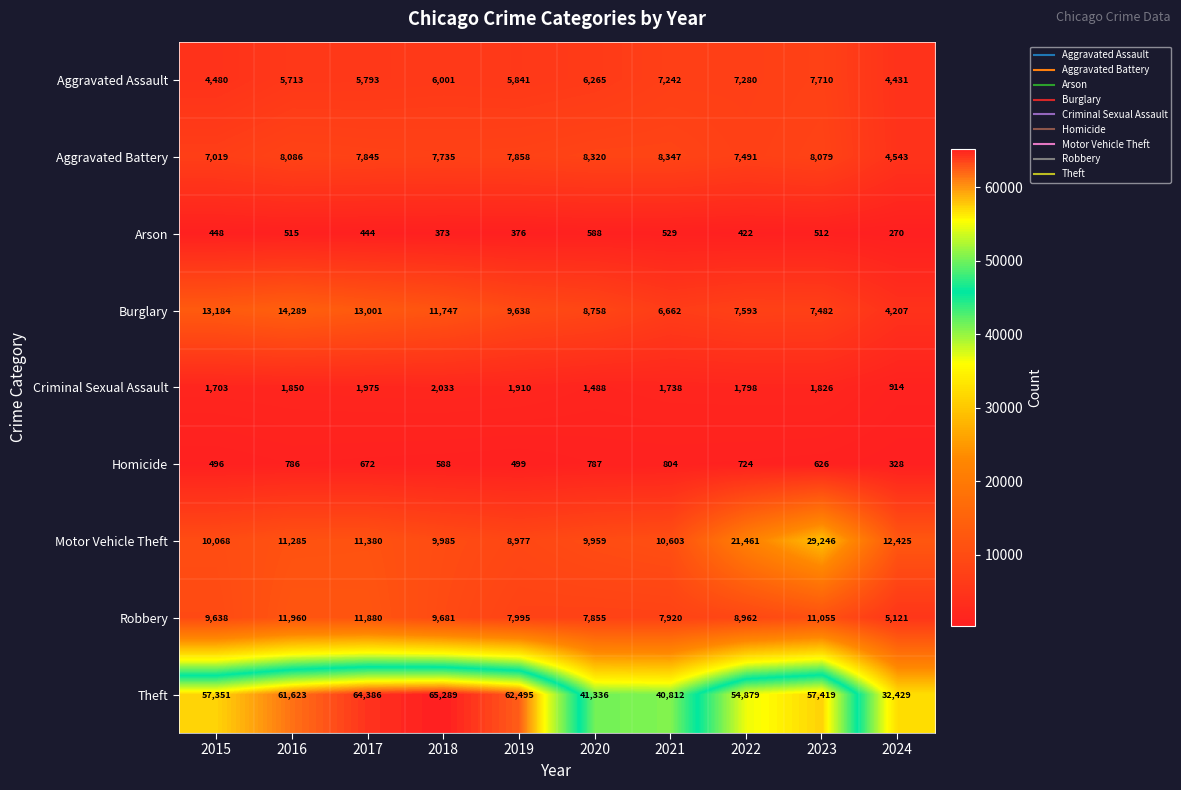

How many distinct data groups are displayed?

9